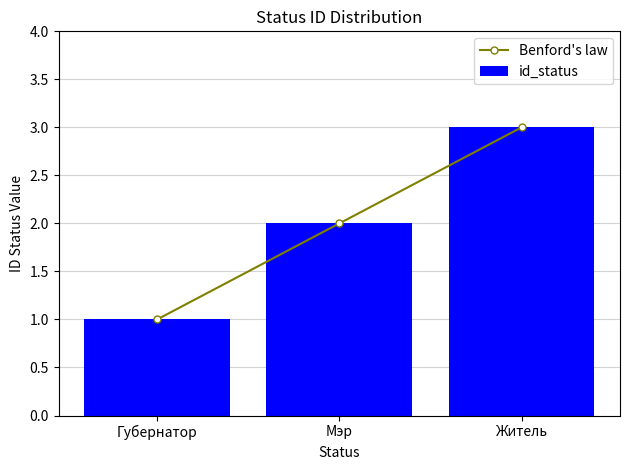

Rank the series at Мэр from lowest to highest value.

Benford's law, id_status